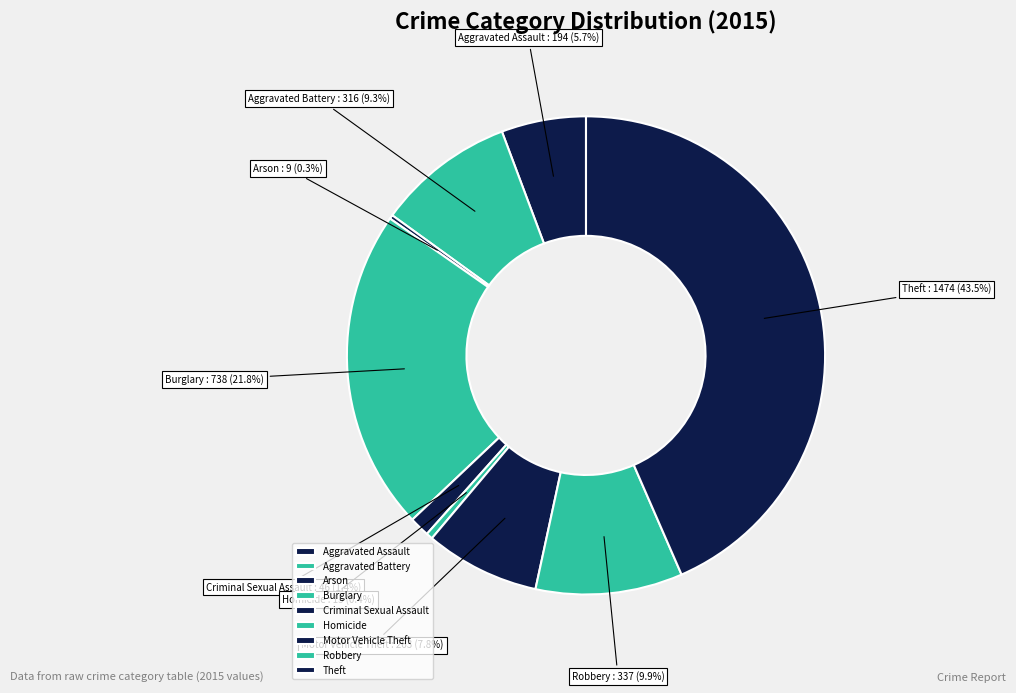

What is the ratio of the value at Robbery to the value at Aggravated Assault?

1.7